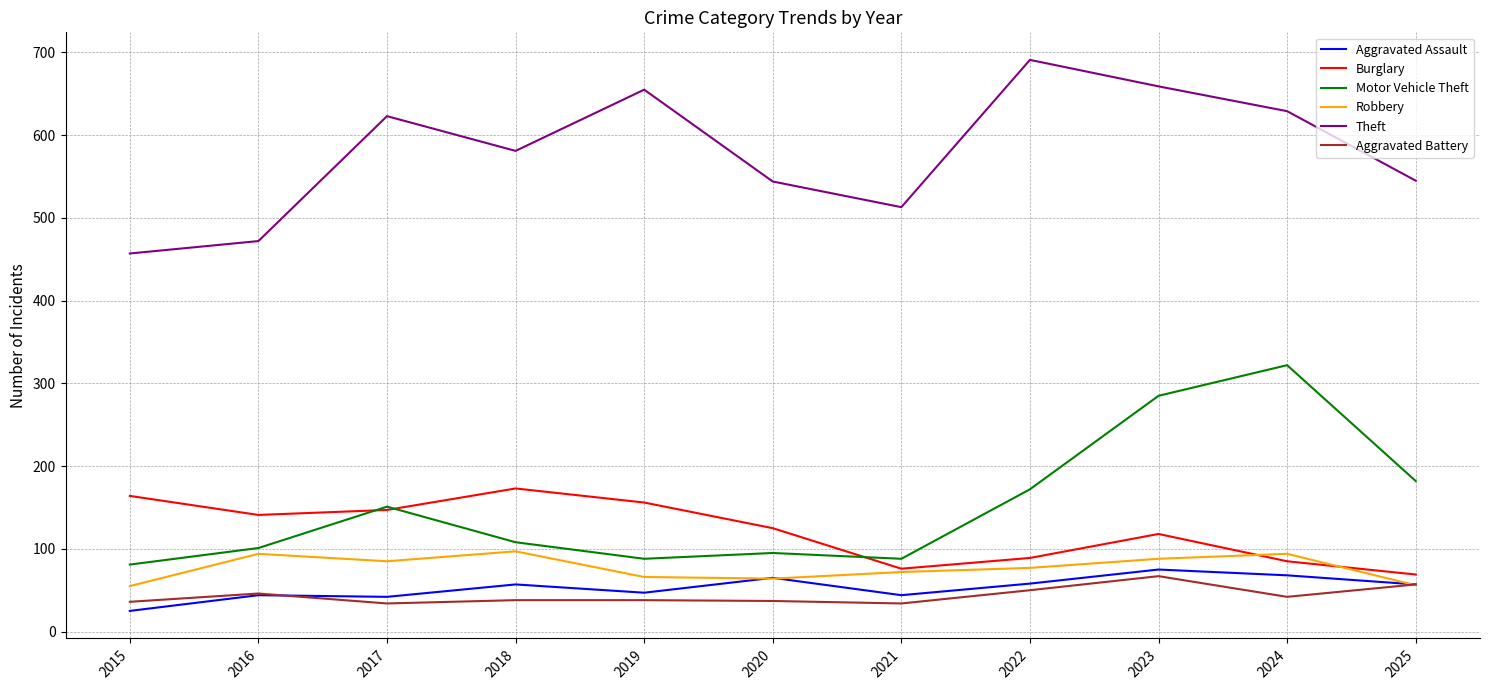

True or false: Motor Vehicle Theft and Aggravated Assault cross at least once.

False